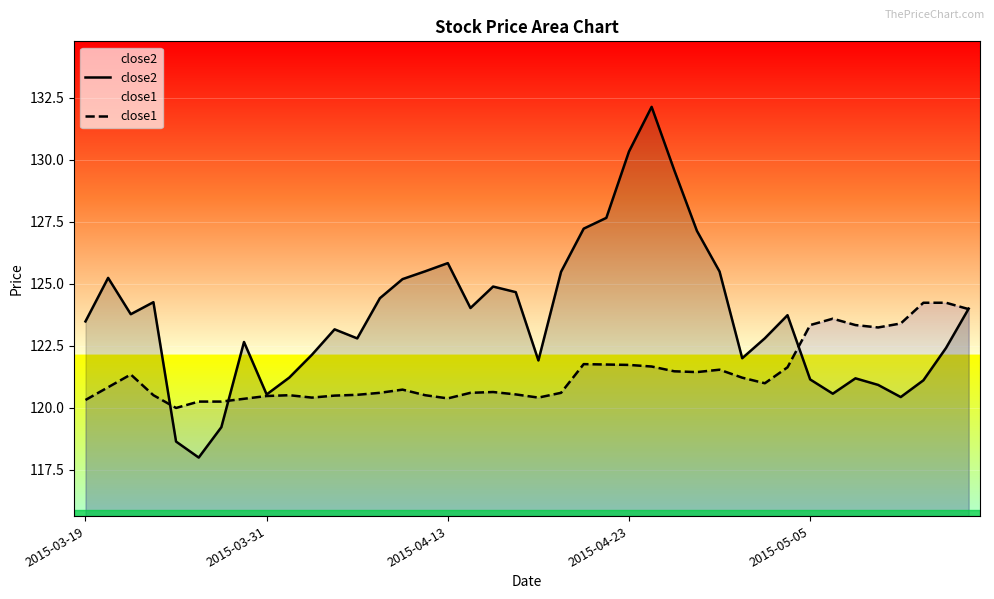

The close2 series shows 74.2 at 33. True or false?

False